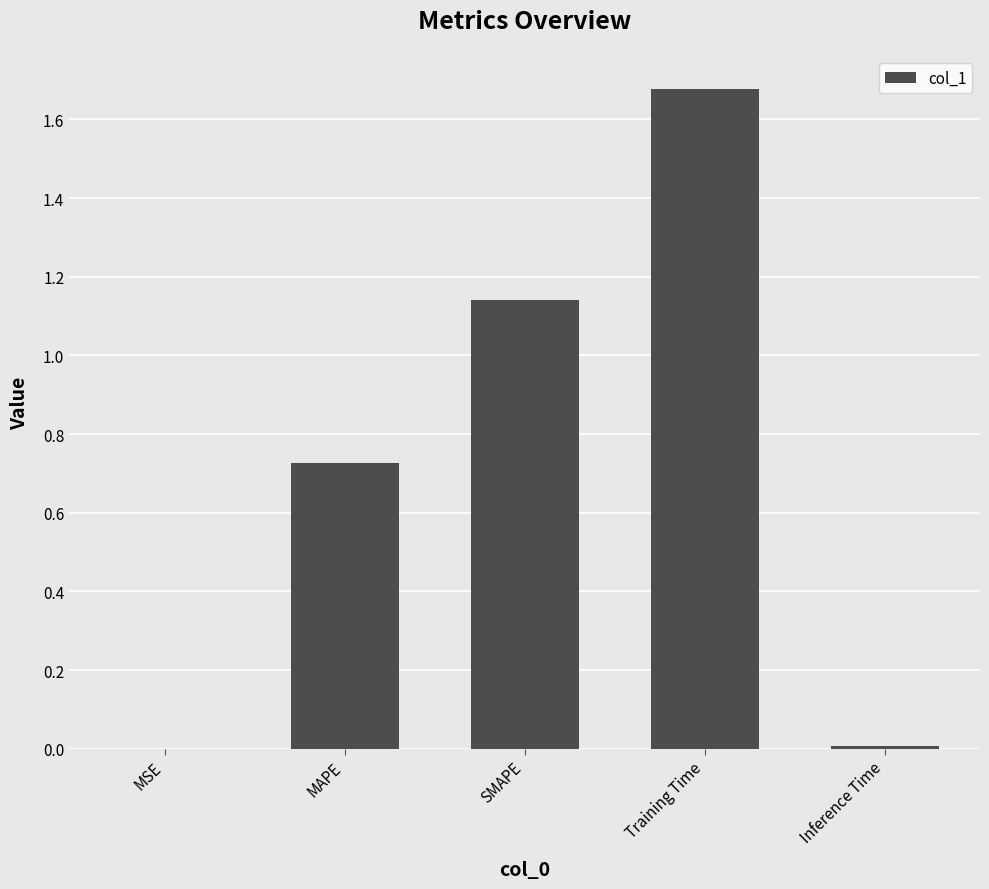

Which has a higher value, MAPE or MSE?

MAPE